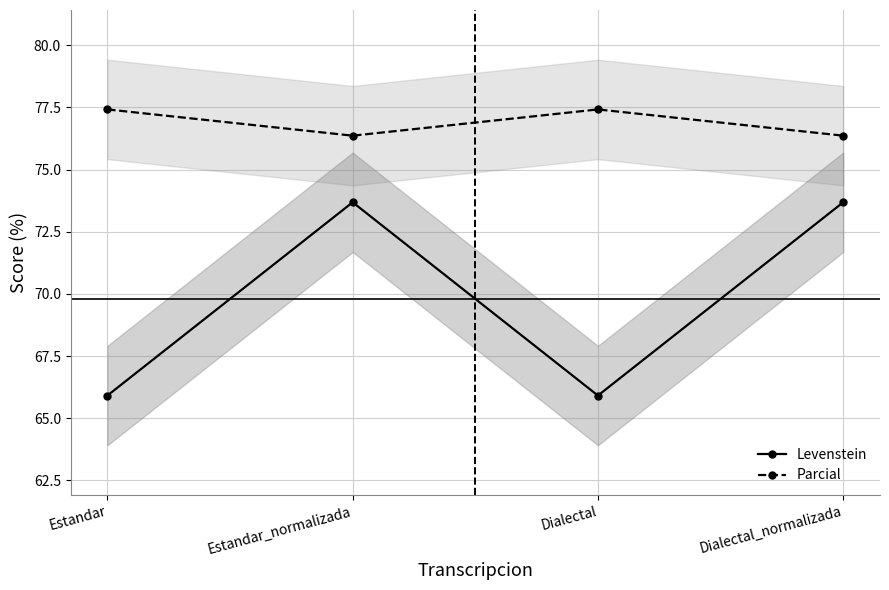

How many lines are shown in the chart?

2